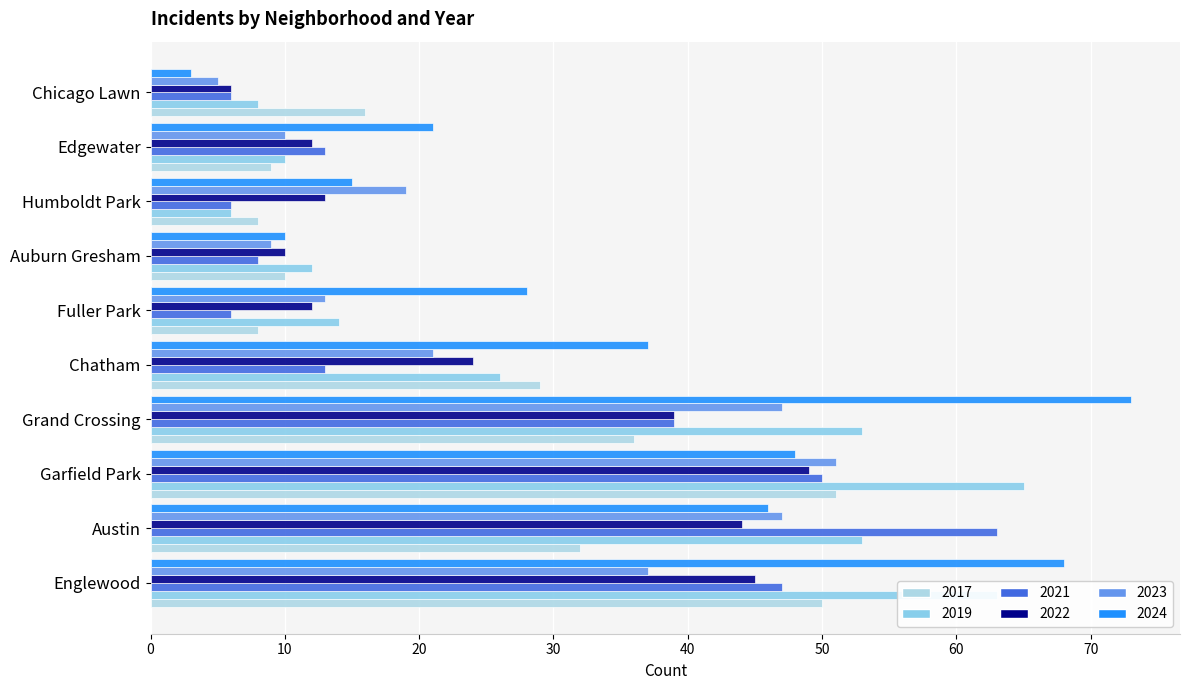

How many categories are shown in the chart?

10